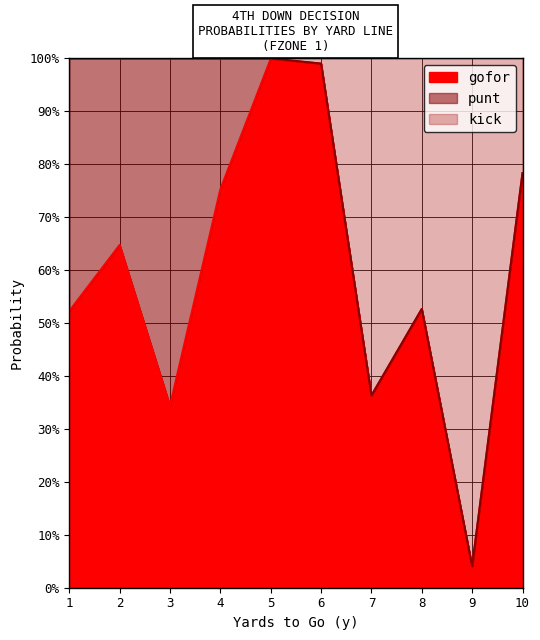

True or false: gofor and kick intersect in this chart.

False